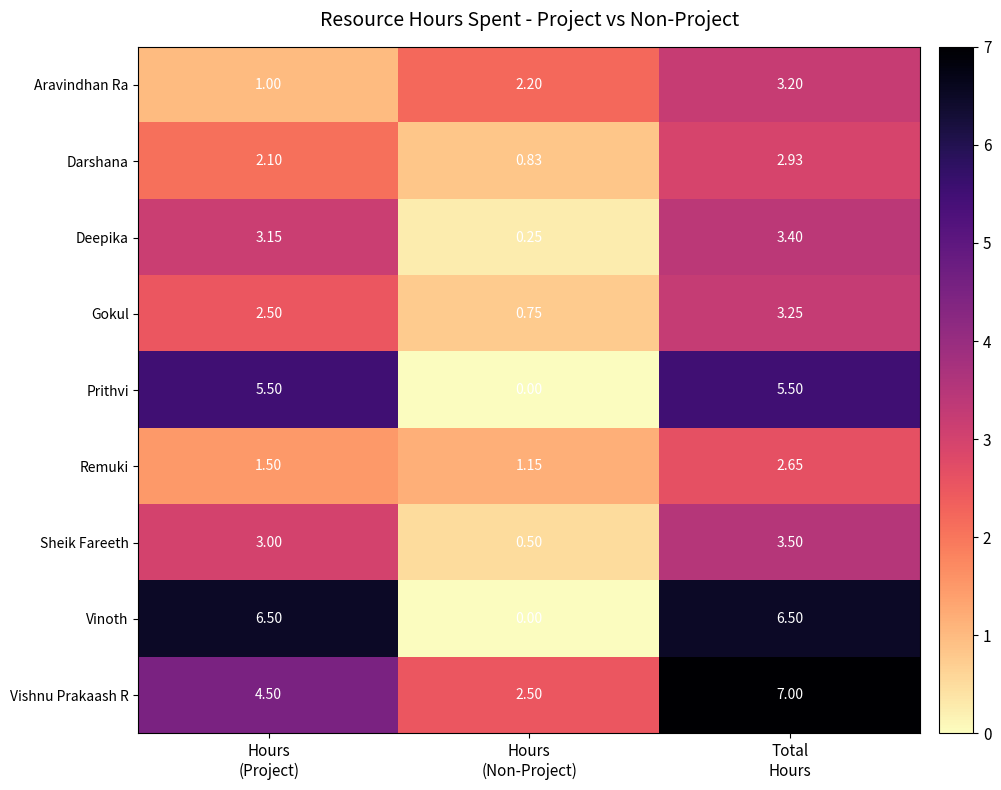

At which category is the sum across all series the highest?

Total
Hours